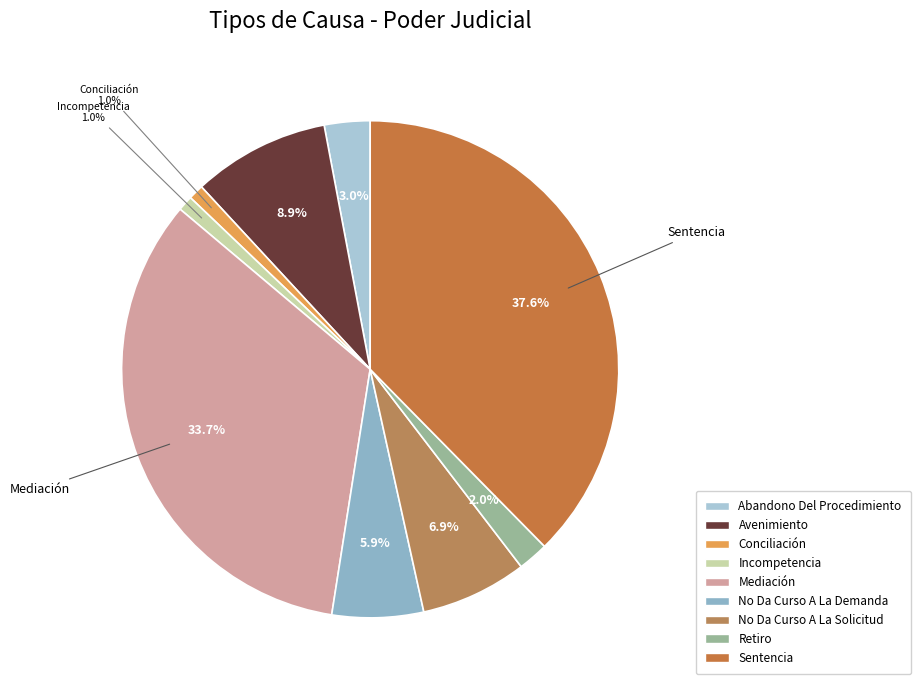

How much of the chart is everything except Retiro?

98.0%